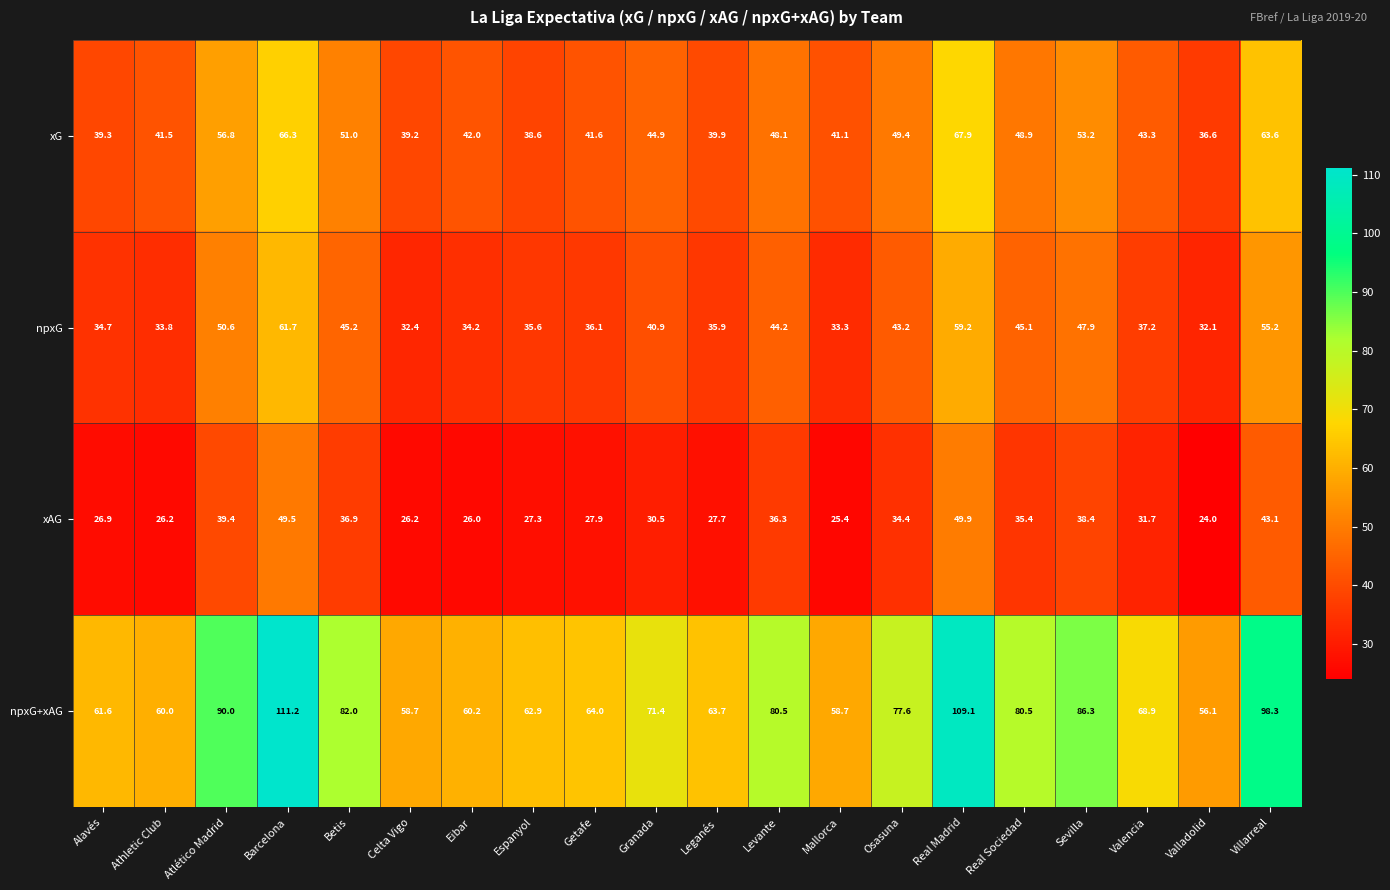

What is the difference between the npxG values at Eibar and Betis?

11.0